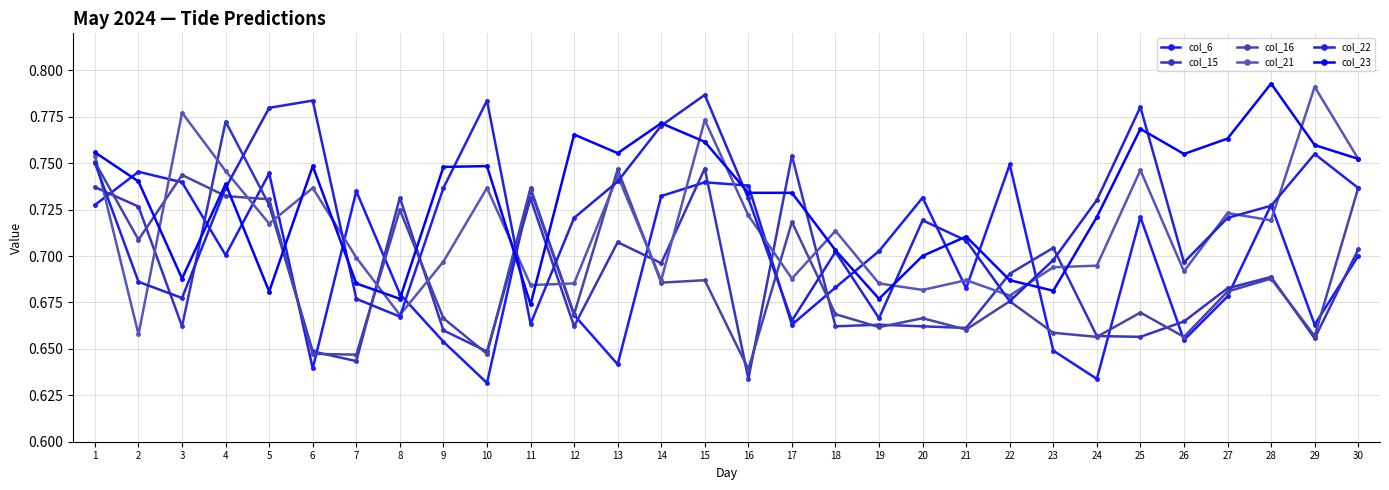

List the labels in order of col_15 value, largest first.

4, 17, 15, 1, 8, 11, 5, 2, 13, 23, 30, 14, 22, 28, 27, 26, 19, 3, 12, 18, 20, 21, 9, 24, 25, 29, 6, 10, 7, 16